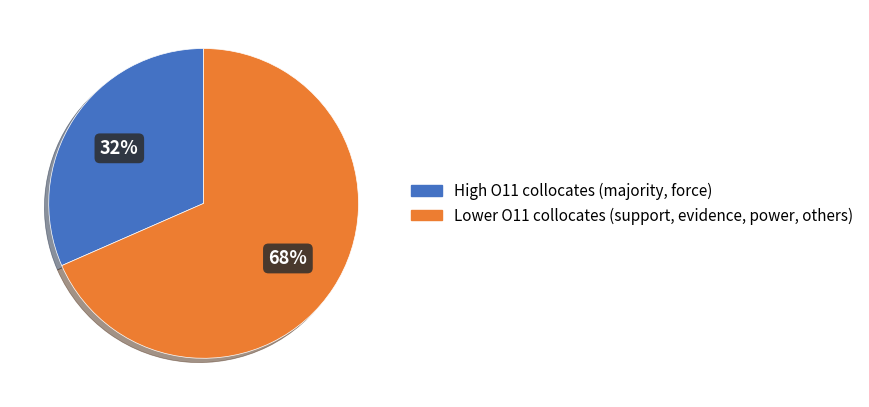

How many segments does this pie chart have?

2